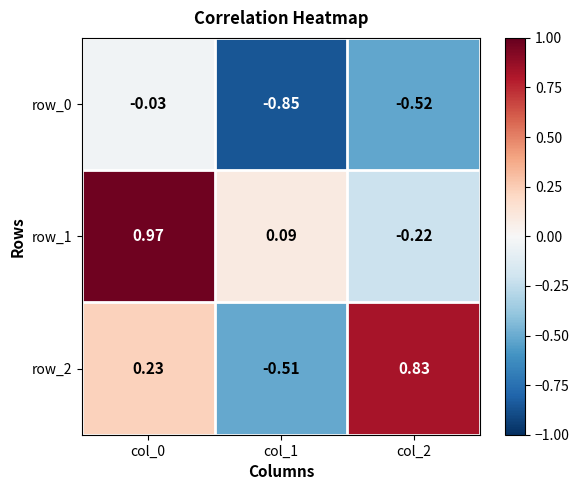

Is the value of row_0 at col_2 greater than the value of row_1 at col_2?

No